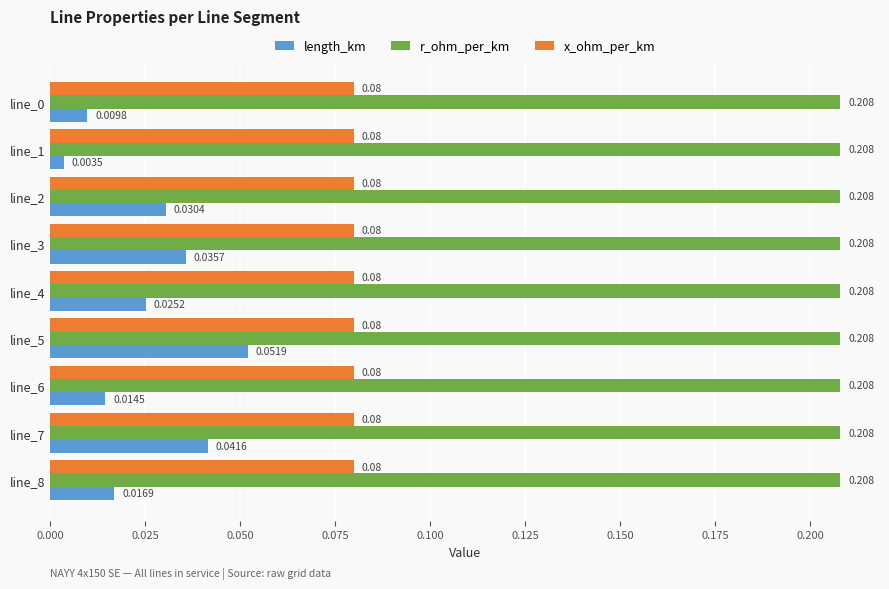

At line_2, list the series in order from largest to smallest.

r_ohm_per_km, x_ohm_per_km, length_km